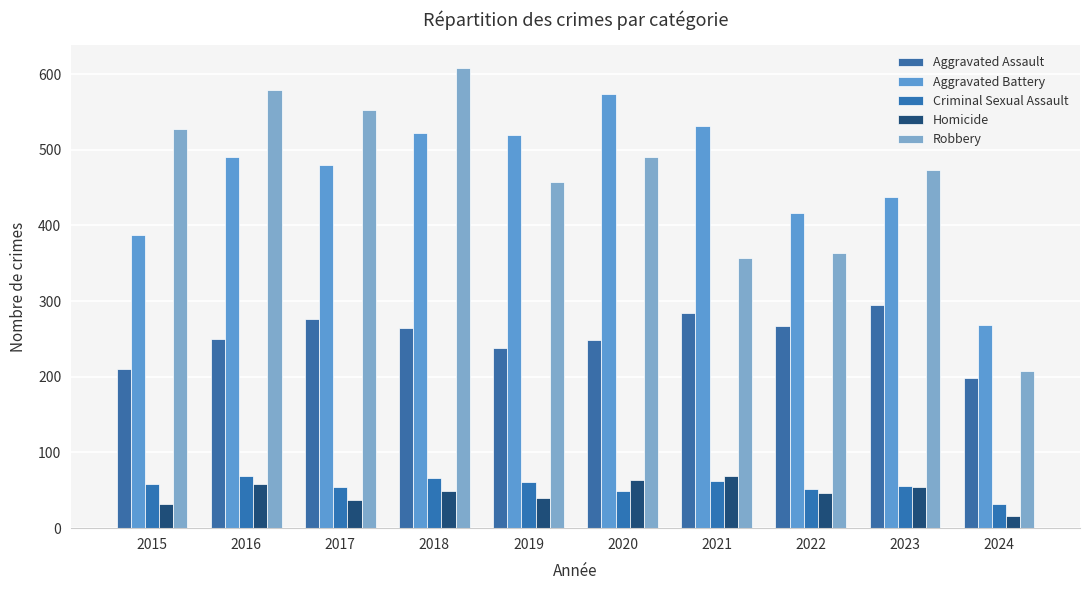

Is the value of Robbery at 2022 greater than the value of Criminal Sexual Assault at 2018?

Yes